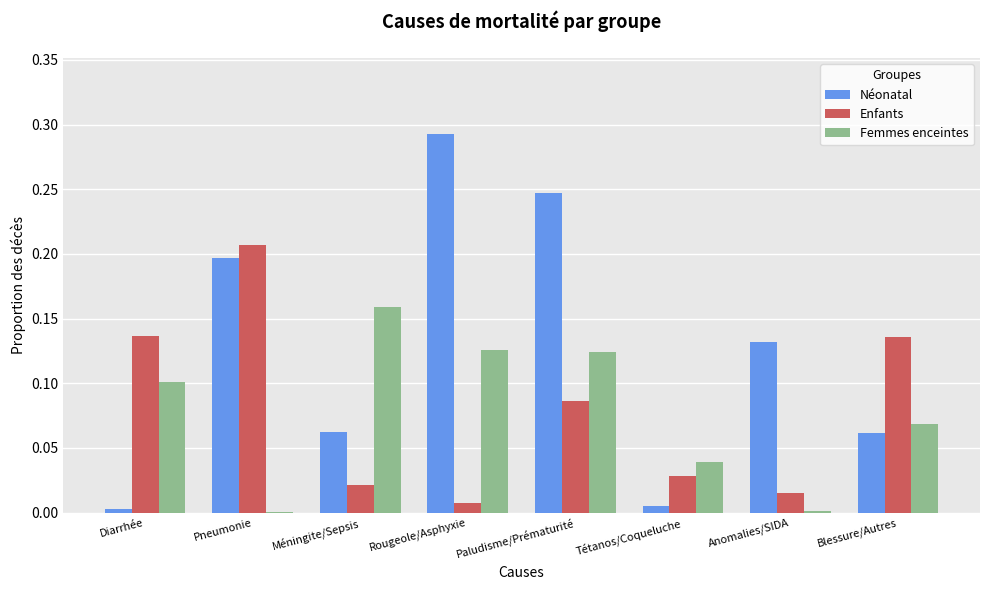

Which label corresponds to the largest value in the chart?

Rougeole/Asphyxie